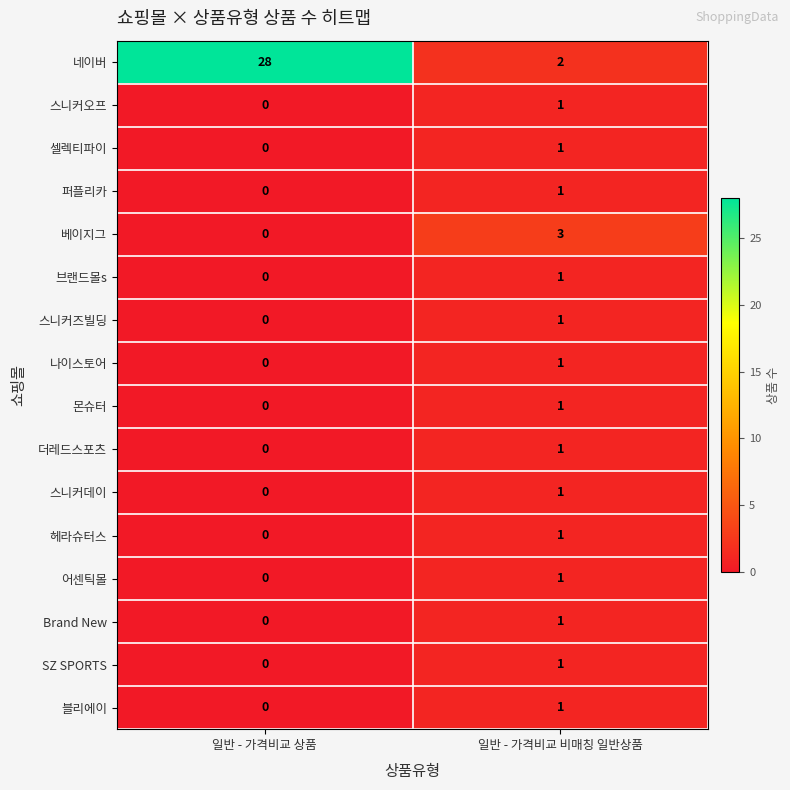

What is the total value across all series at 일반 - 가격비교 상품?

28